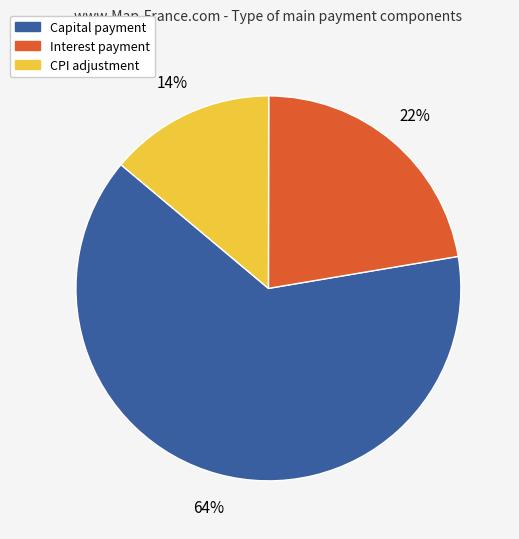

True or false: Interest payment accounts for 30% of the total.

False